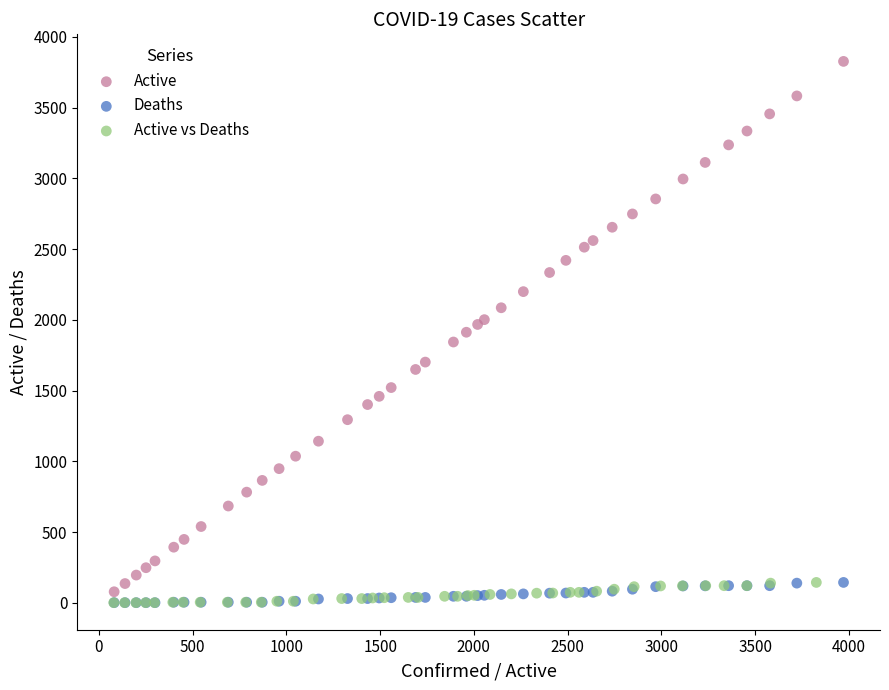

Which series reaches the maximum Y coordinate?

Active